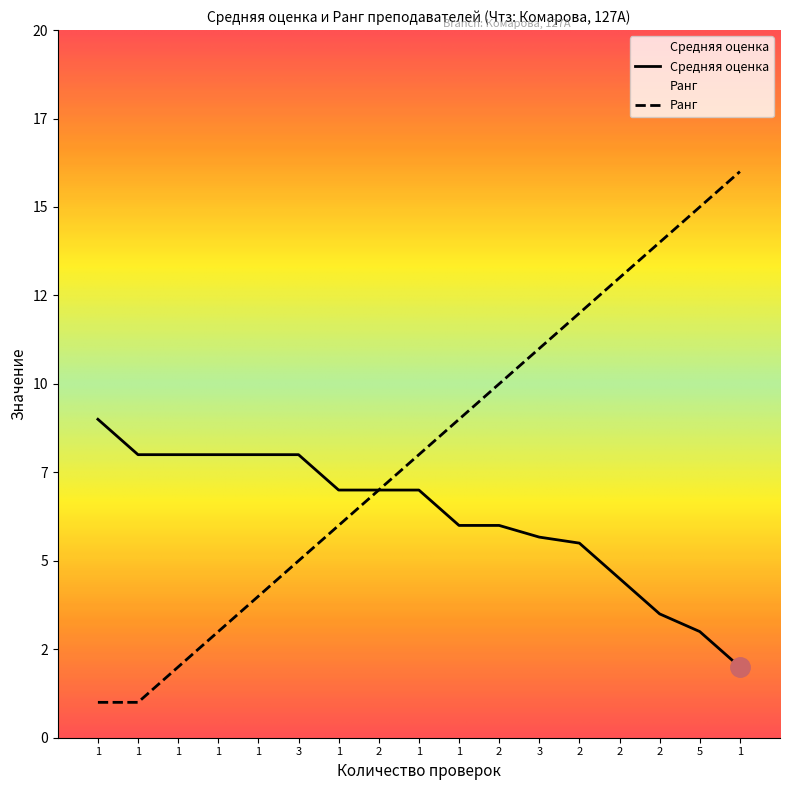

At how many categories does at least one series exceed 11?

5